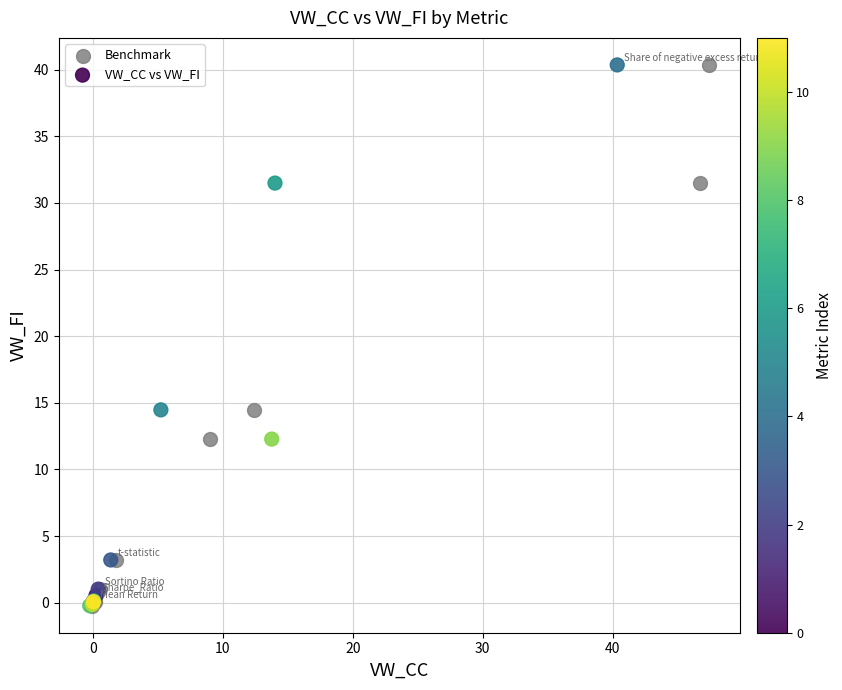

What are all the series names shown in the legend?

Benchmark, VW_CC vs VW_FI